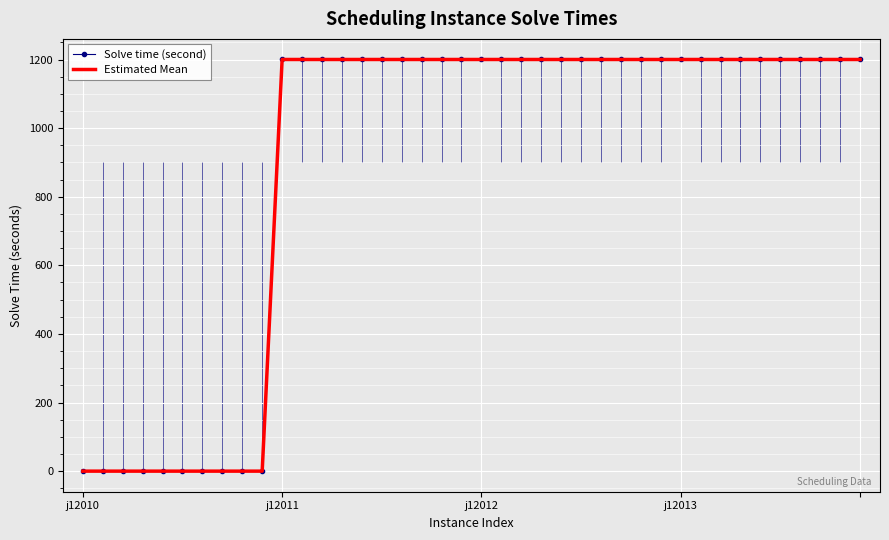

What is the maximum value for Estimated Mean?

1200.1